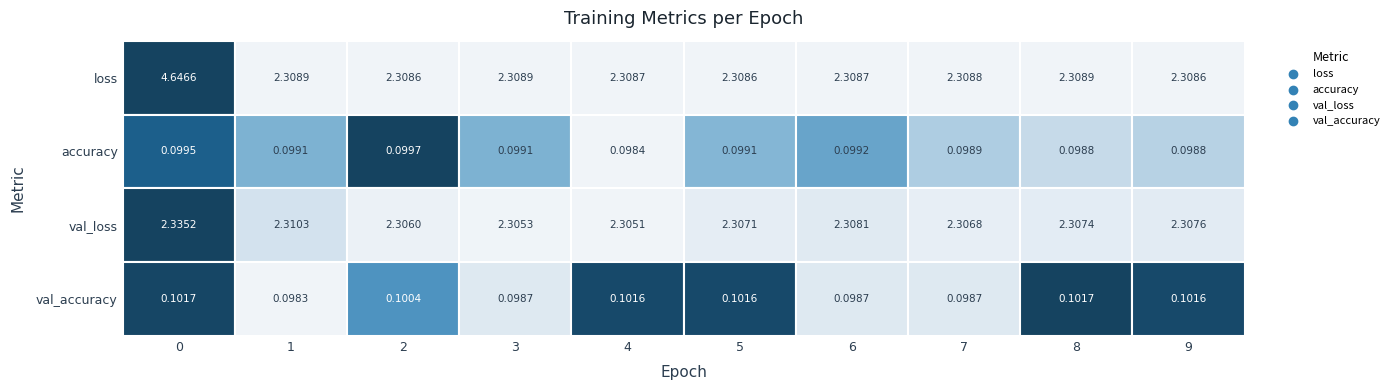

Between 1 and 9, which is larger?

1